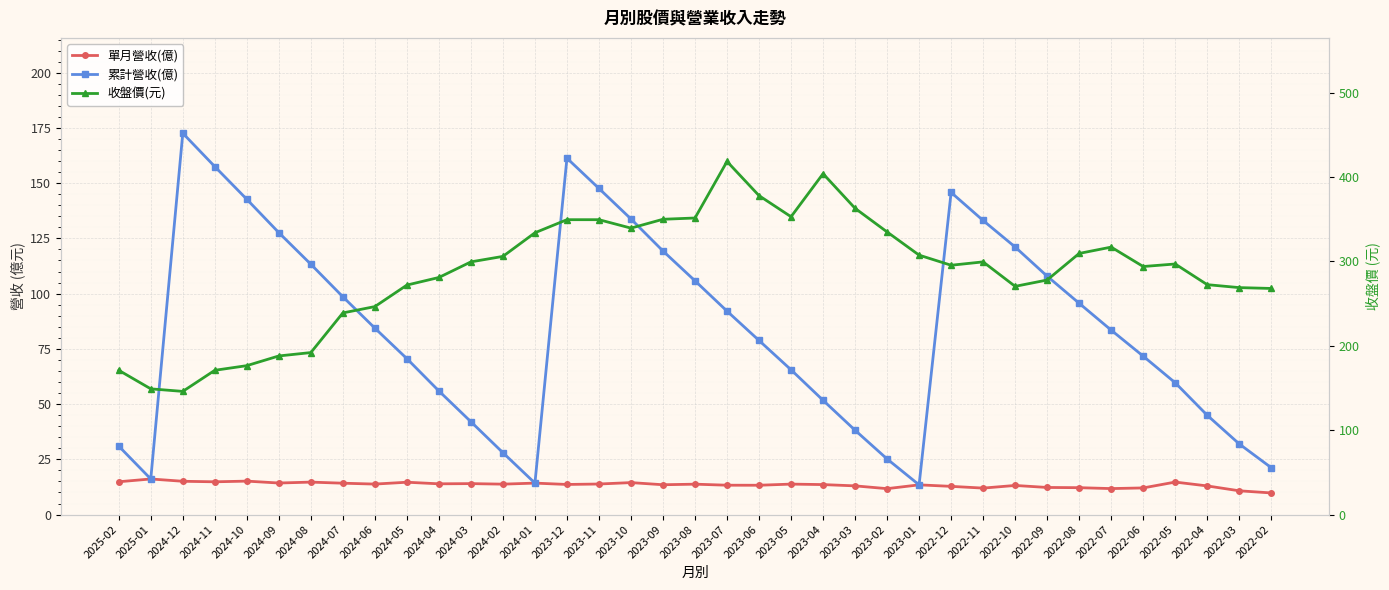

What is the maximum value for 單月營收(億)?

16.1